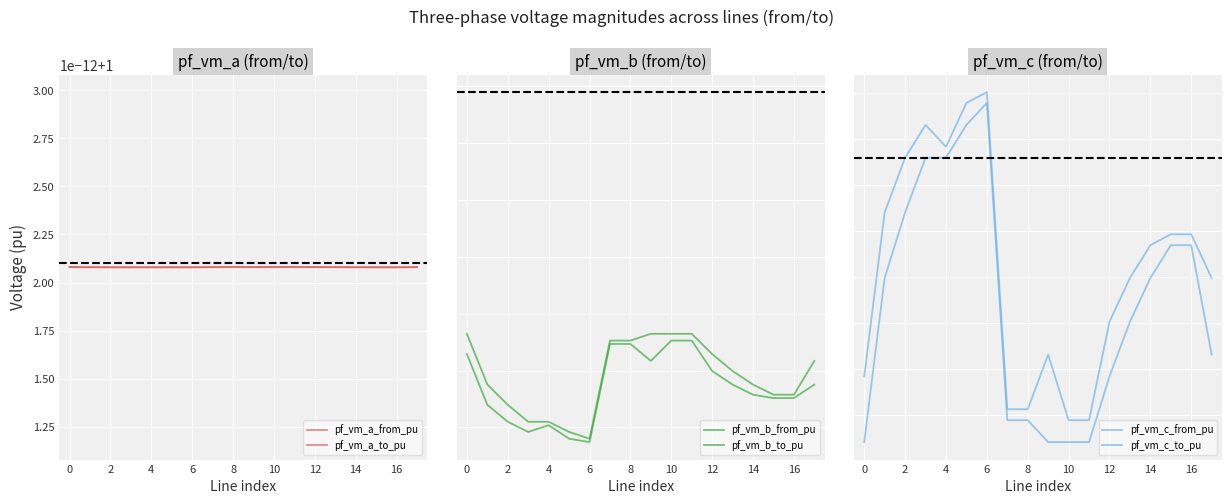

Reading right to left, list all the values displayed in this chart.

pf_vm_a_from_pu: 1.0	1.0	1.0	1.0	1.0	1.0	1.0	1.0	1.0	1.0	1.0	1.0	1.0	1.0	1.0	1.0	1.0	1.0
pf_vm_a_to_pu: 1.0	1.0	1.0	1.0	1.0	1.0	1.0	1.0	1.0	1.0	1.0	1.0	1.0	1.0	1.0	1.0	1.0	1.0
pf_vm_b_from_pu: 0.5	0.5	0.5	0.5	0.5	0.5	0.5	0.5	0.5	0.5	0.5	0.5	0.5	0.5	0.5	0.5	0.5	0.5
pf_vm_b_to_pu: 0.5	0.5	0.5	0.5	0.5	0.5	0.5	0.5	0.5	0.5	0.5	0.5	0.5	0.5	0.5	0.5	0.5	0.5
pf_vm_c_from_pu: 0.5	0.5	0.5	0.5	0.5	0.5	0.5	0.5	0.5	0.5	0.5	0.5	0.5	0.5	0.5	0.5	0.5	0.5
pf_vm_c_to_pu: 0.5	0.5	0.5	0.5	0.5	0.5	0.5	0.5	0.5	0.5	0.5	0.5	0.5	0.5	0.5	0.5	0.5	0.5